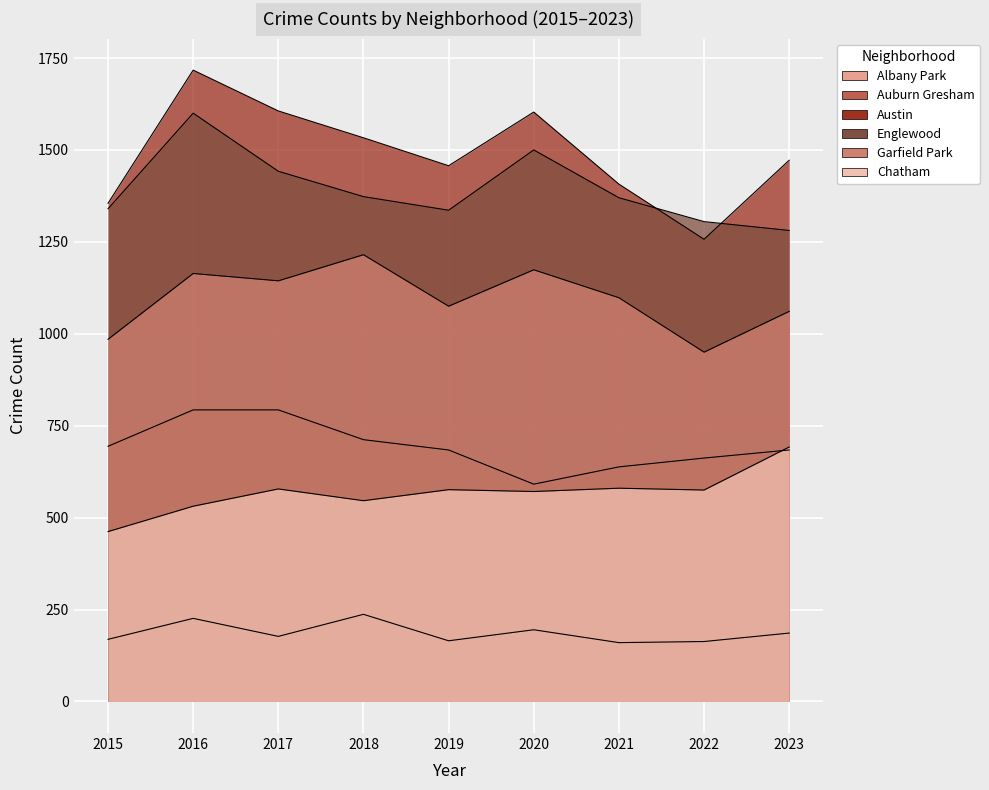

What is the value of the Austin point at the 5th from the left?

1457